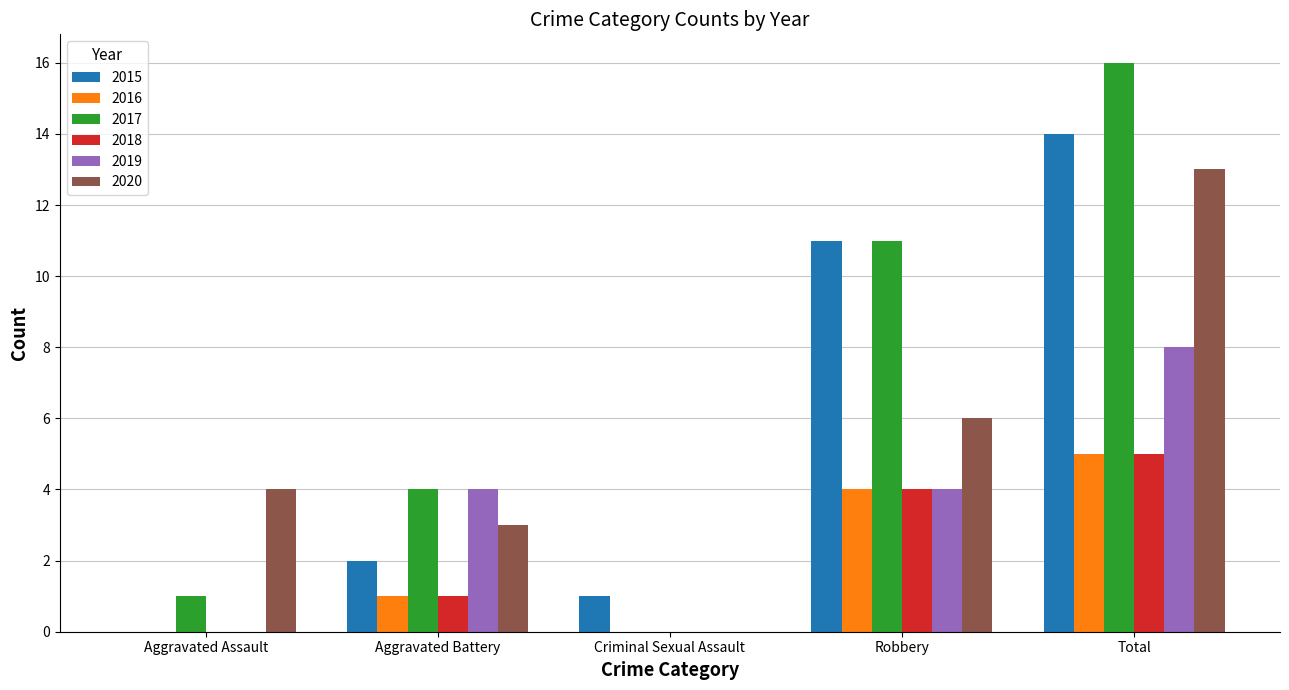

What is the spread (max minus min) of values at Aggravated Assault?

4